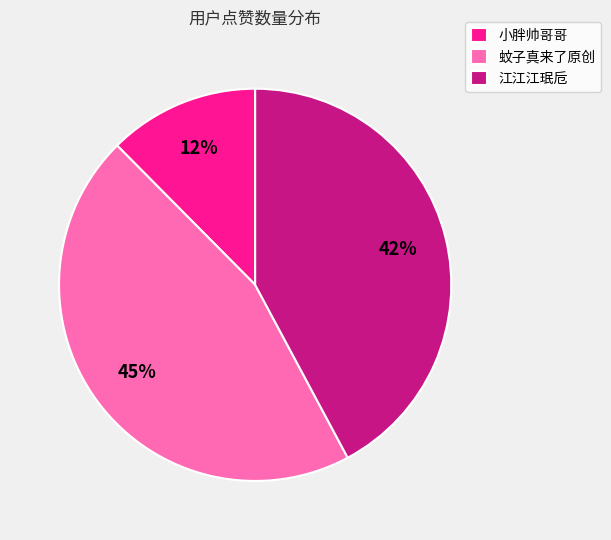

What is the smallest slice in the pie chart?

小胖帅哥哥